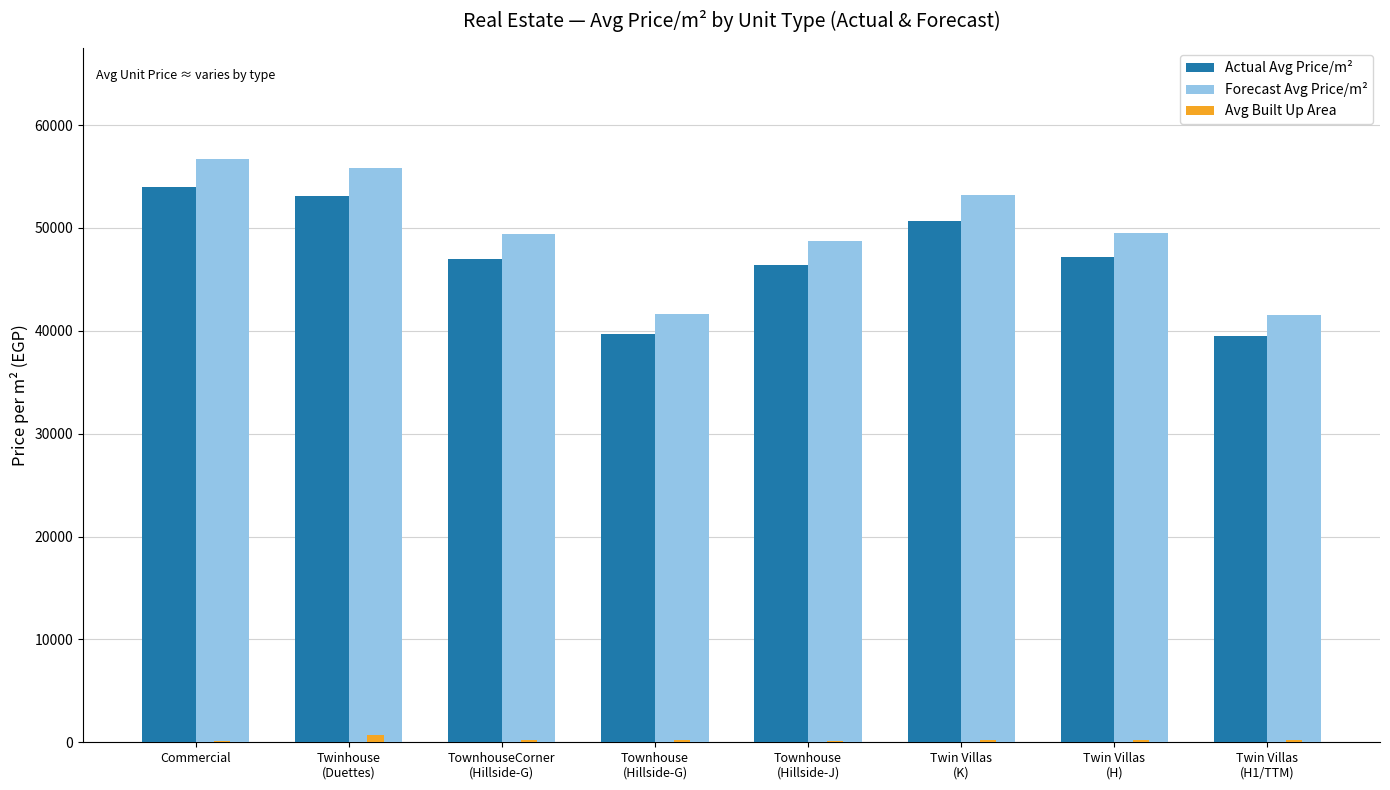

What is the maximum value shown in the chart?

56713.2